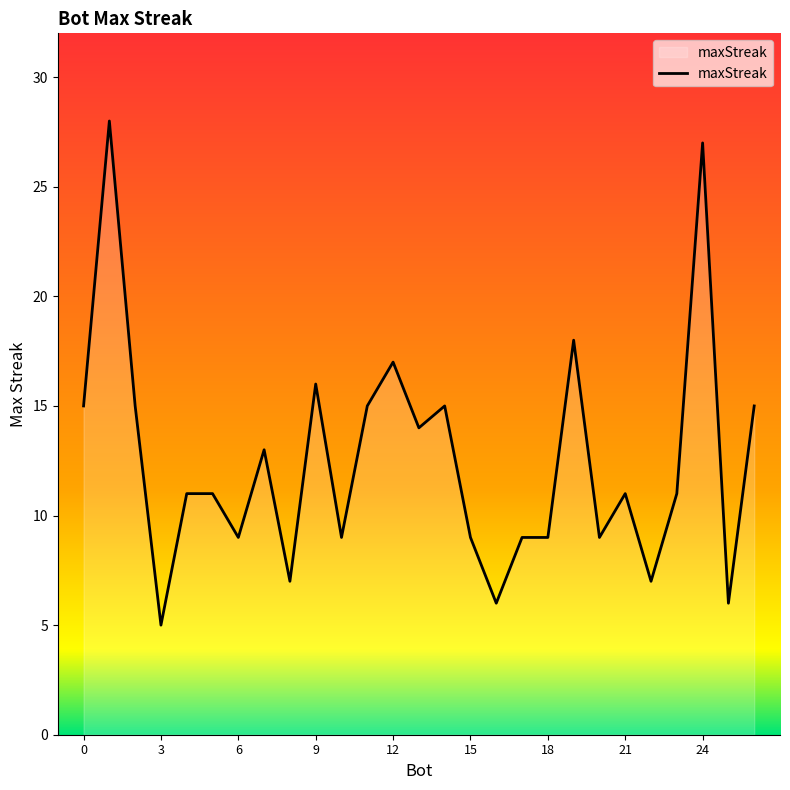

What is the maximum value shown in the chart?

28